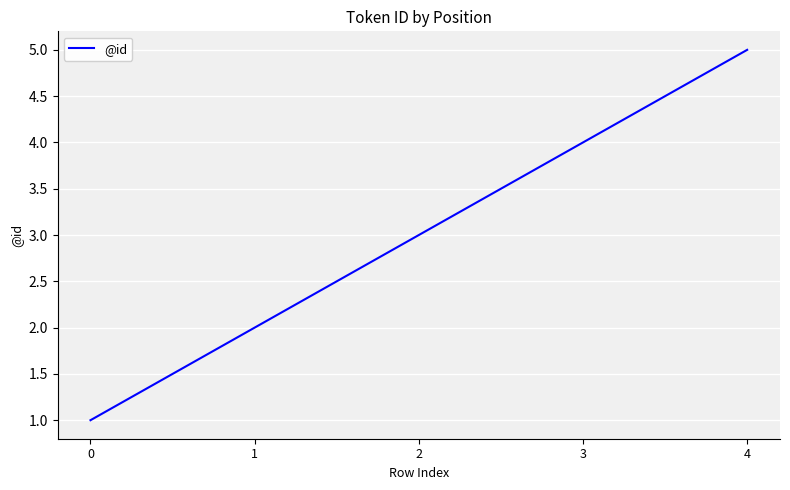

Does the chart have visible grid lines?

Yes